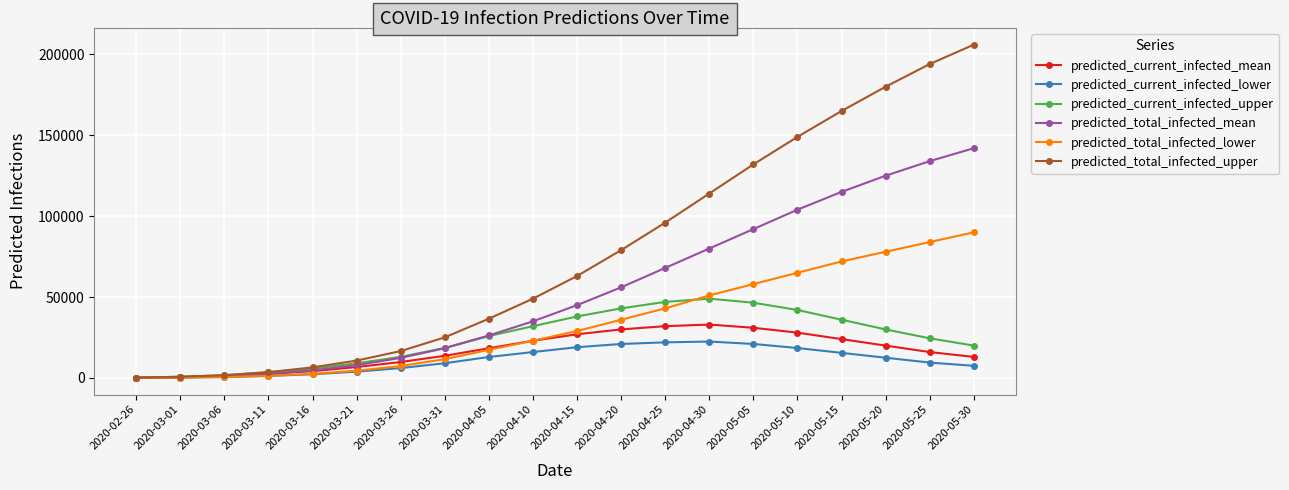

Which category has the highest value across all series?

2020-05-30